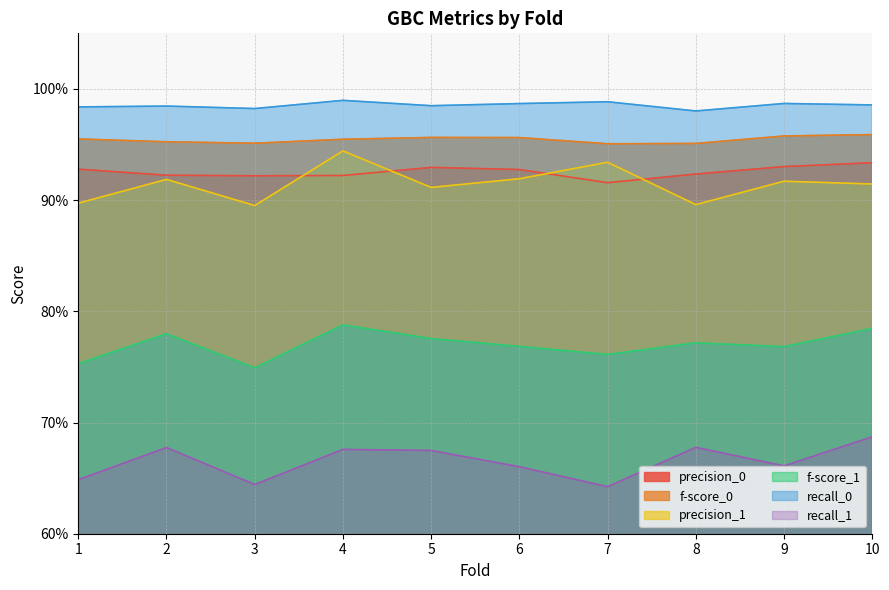

How many lines are shown in the chart?

6